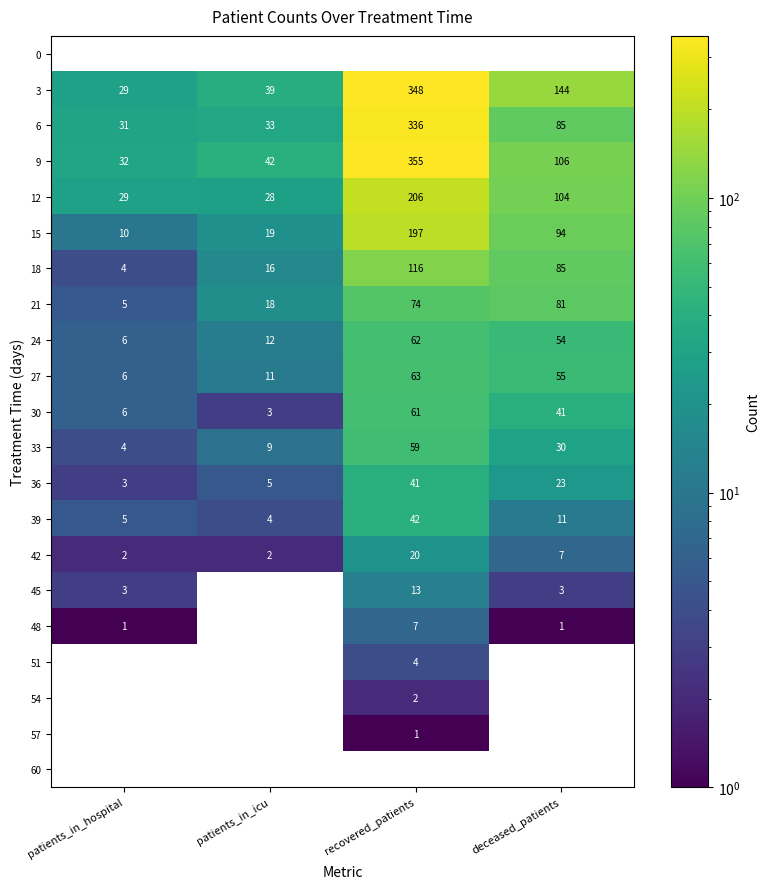

How many categories are shown in the chart?

4